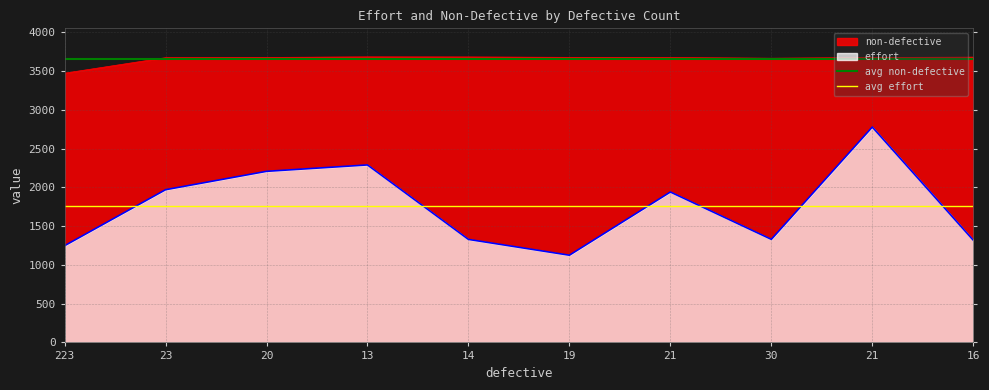

At how many categories does at least one series exceed 1800?

10